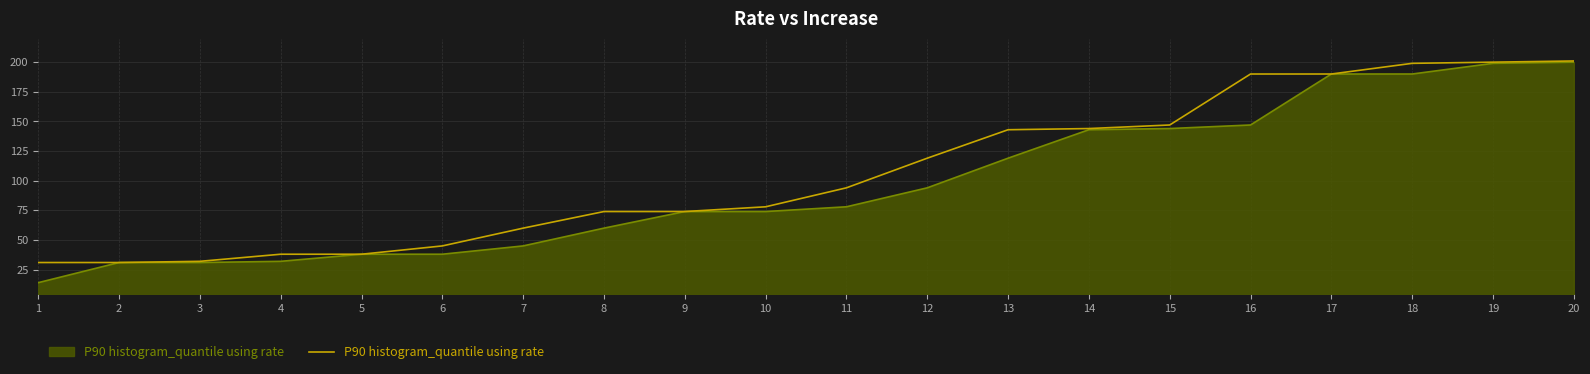

What is the total value across all series at 10?

152